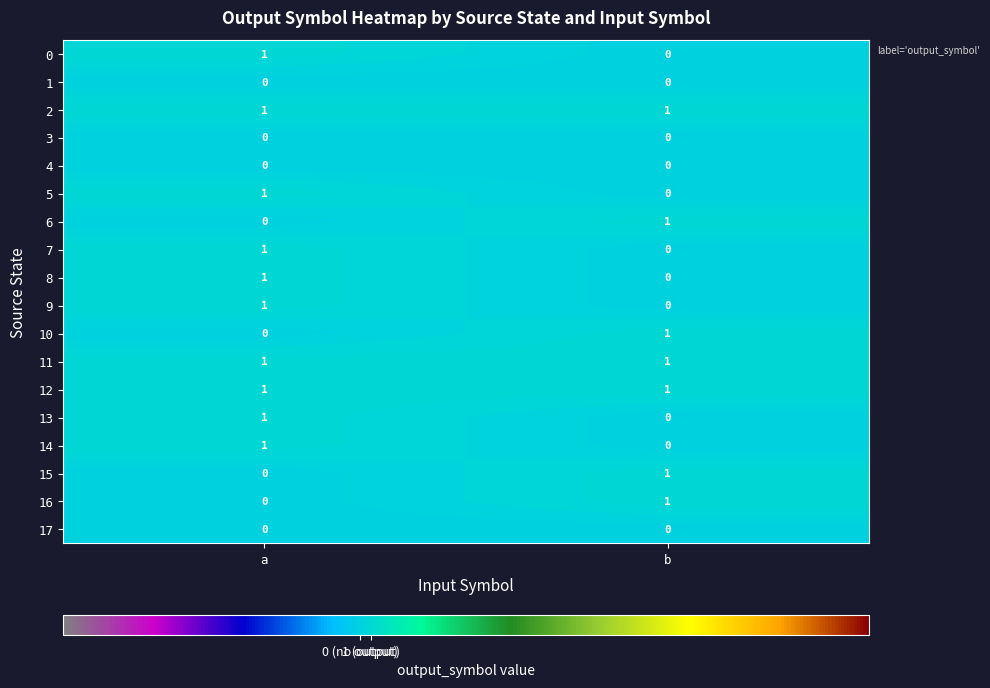

What is the total value across all series at a?

10